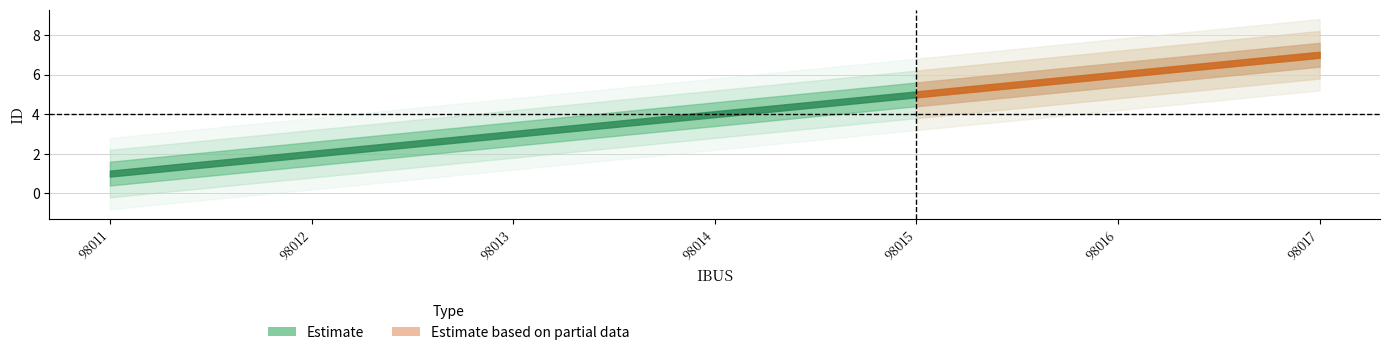

Rank the categories by value from lowest to highest.

98011, 98012, 98013, 98014, 98015, 98016, 98017